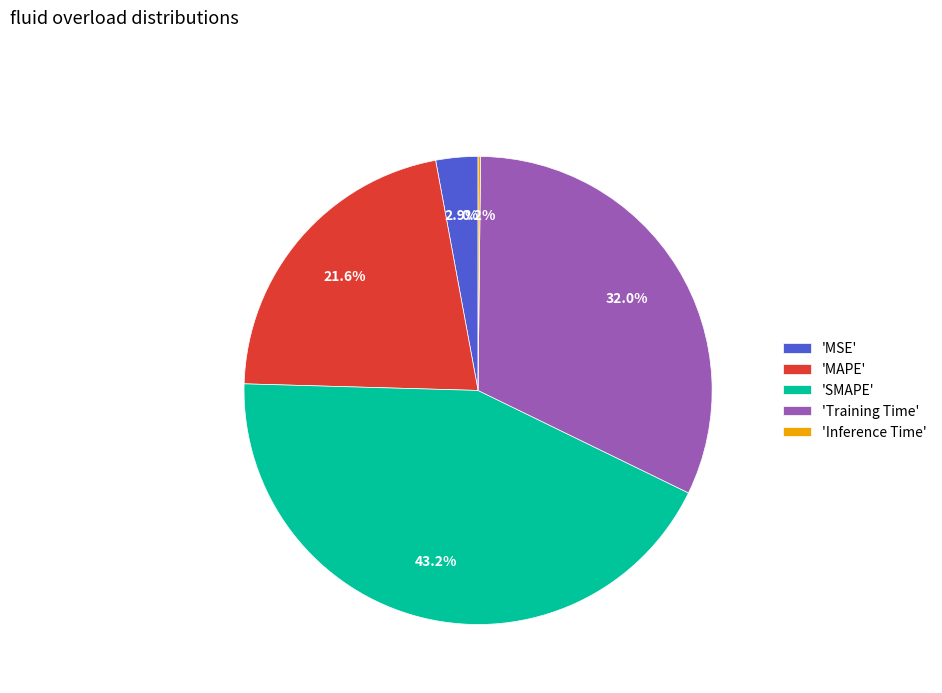

To the nearest percent, what is the average slice percentage?

20%